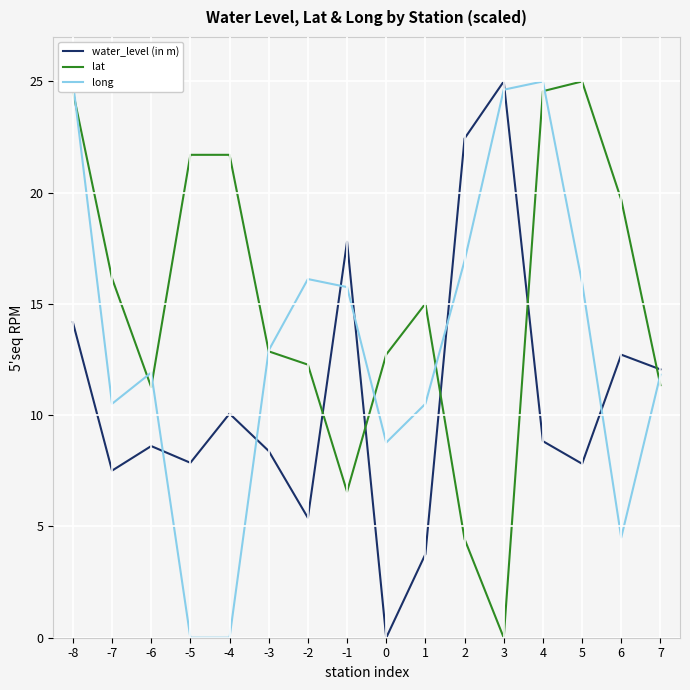

How many data points does each series have?

16